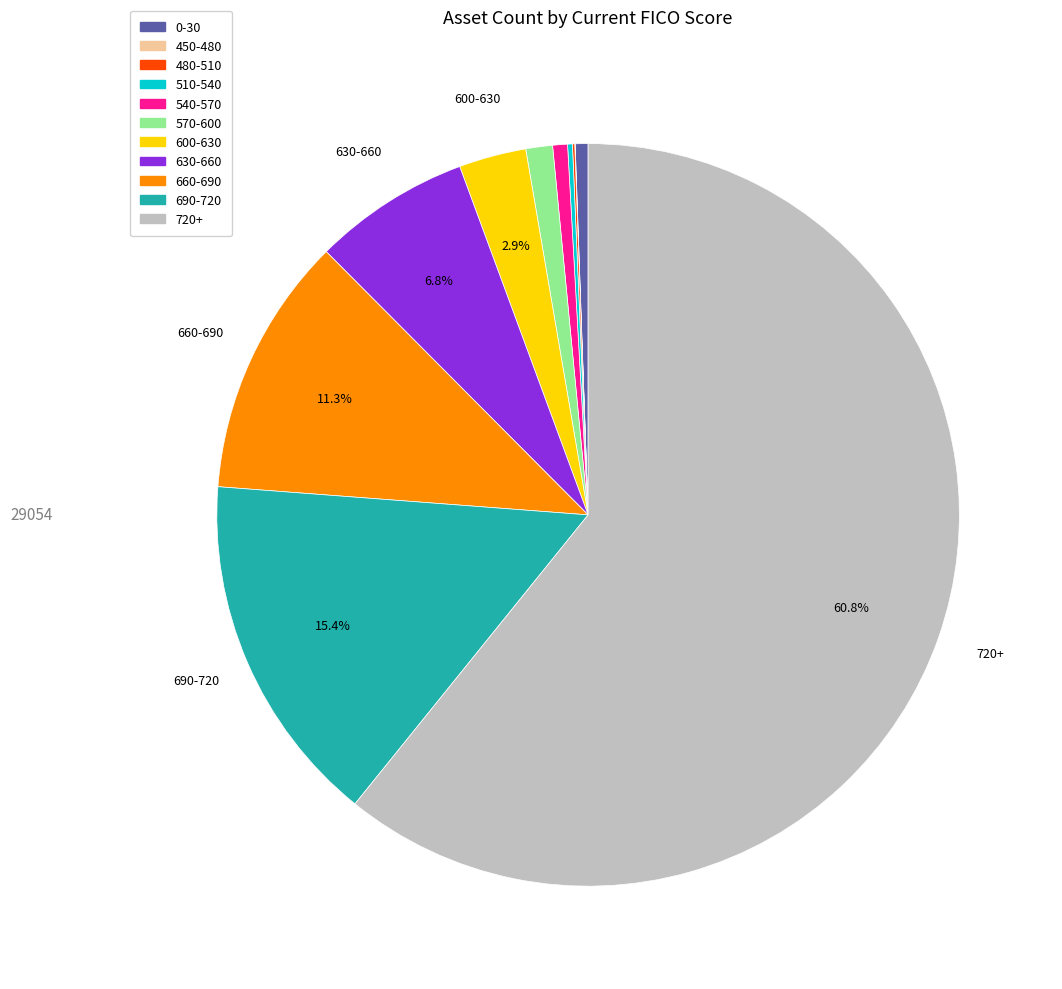

To the nearest percent, what is the average slice percentage?

9%